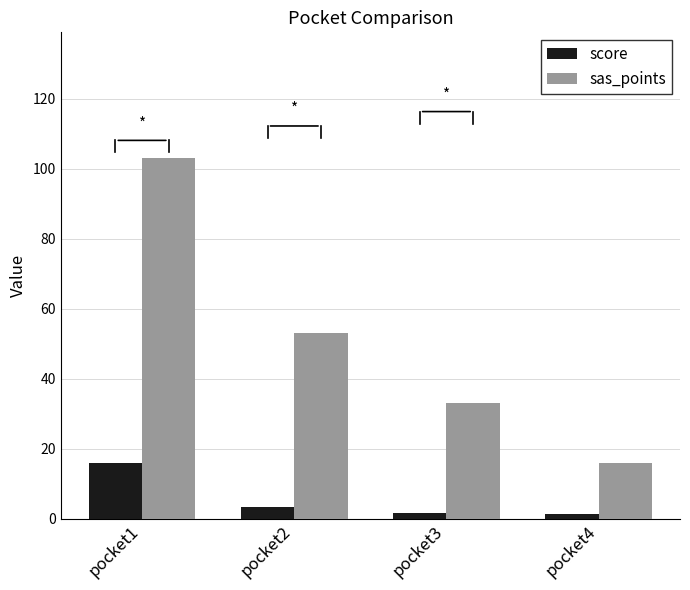

True or false: score has a value of 5.9 at pocket1.

False